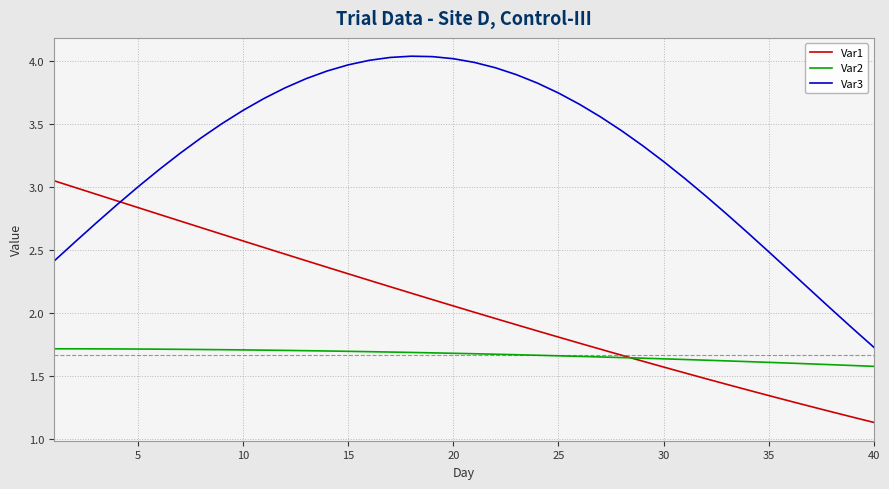

What are all the series names shown in the legend?

Var1, Var2, Var3